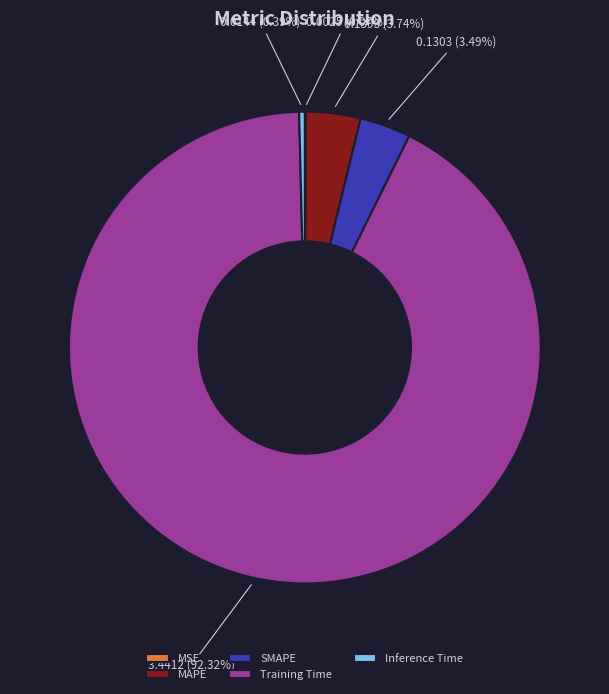

Between Inference Time and MAPE, which is larger?

MAPE